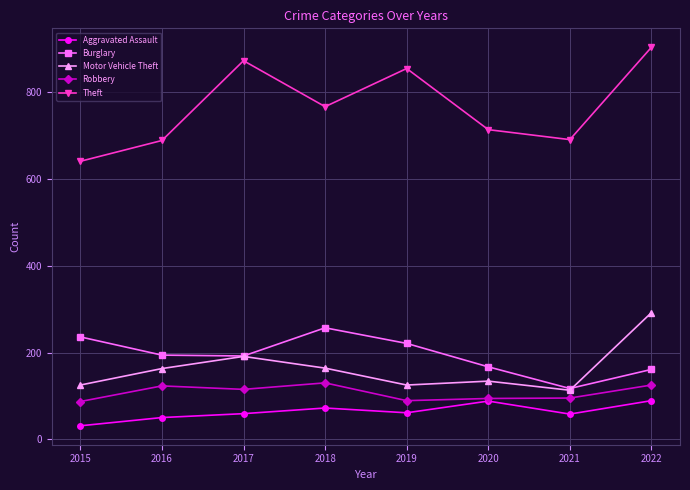

Count the number of categories in the chart.

8